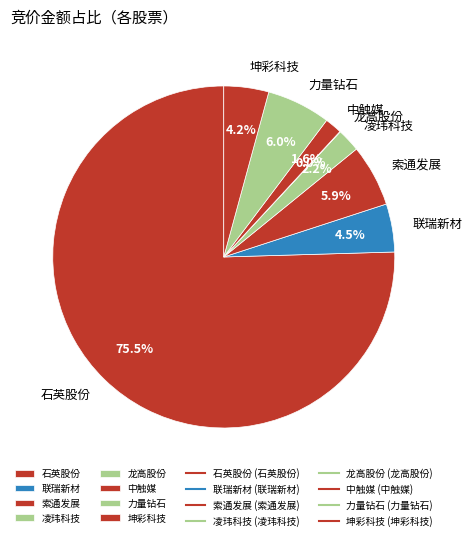

Which slice is the largest?

石英股份